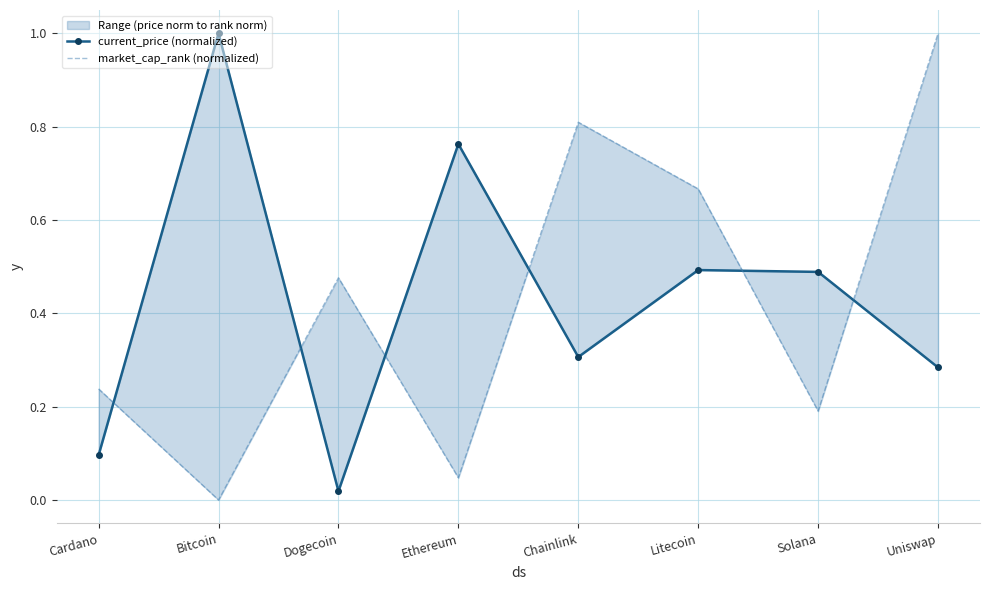

Rank the series at Cardano from highest to lowest value.

market_cap_rank (normalized), current_price (normalized)